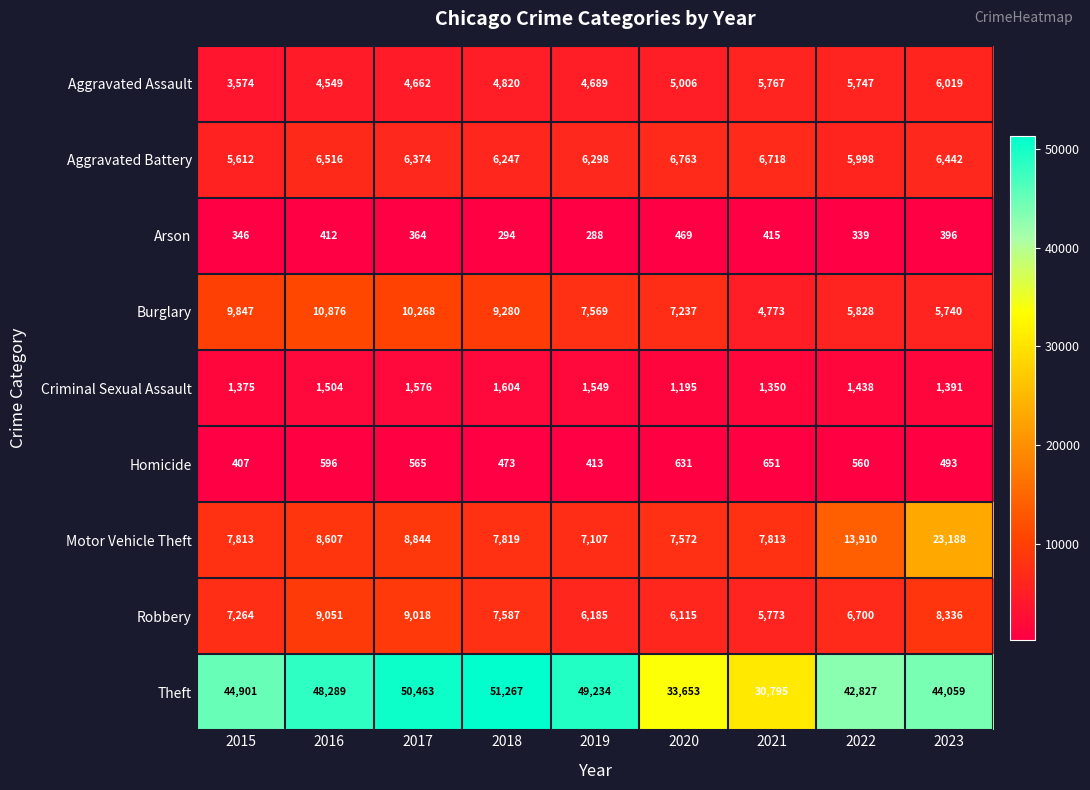

Which series has the widest spread of values?

Theft